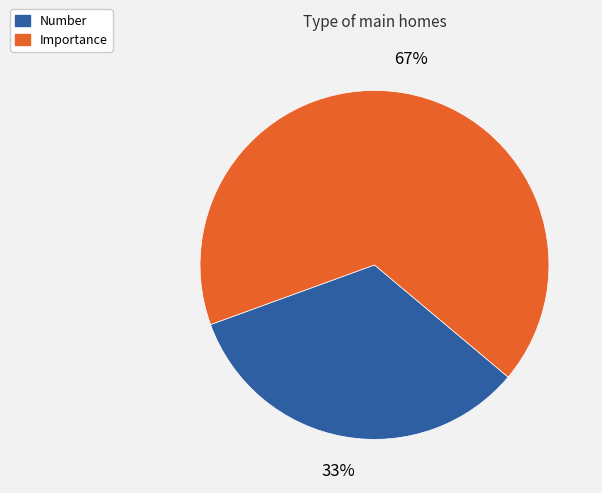

Approximately how many times larger is the value at Number compared to Importance?

0.5